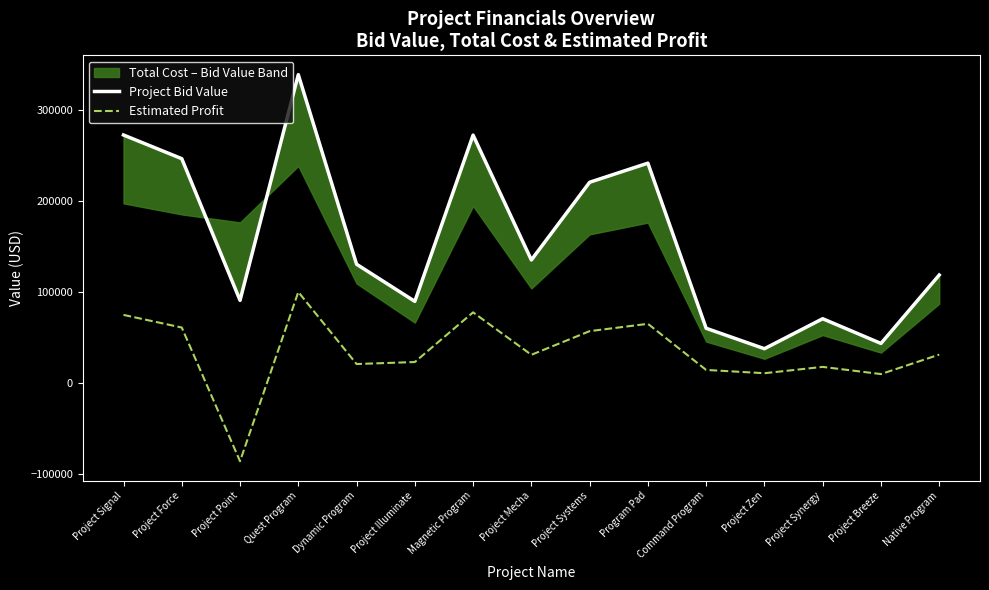

What is the label of the 6th point from the right?

Program Pad